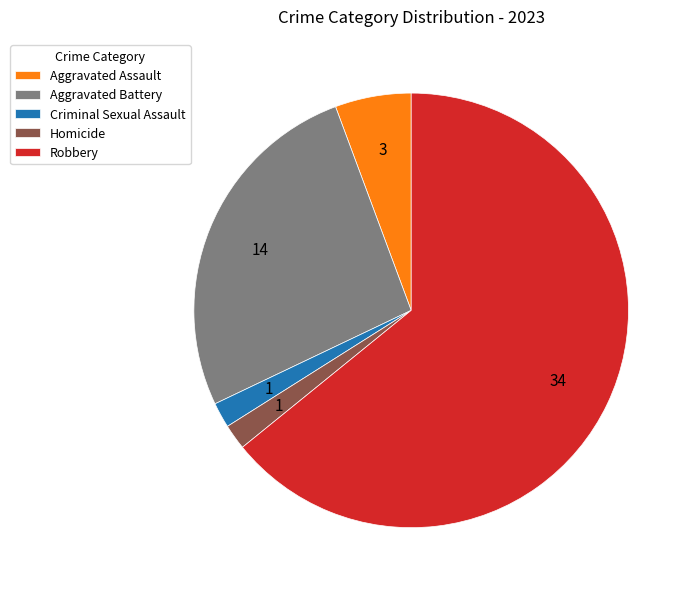

Combined, do Criminal Sexual Assault and Homicide account for over 50%?

No